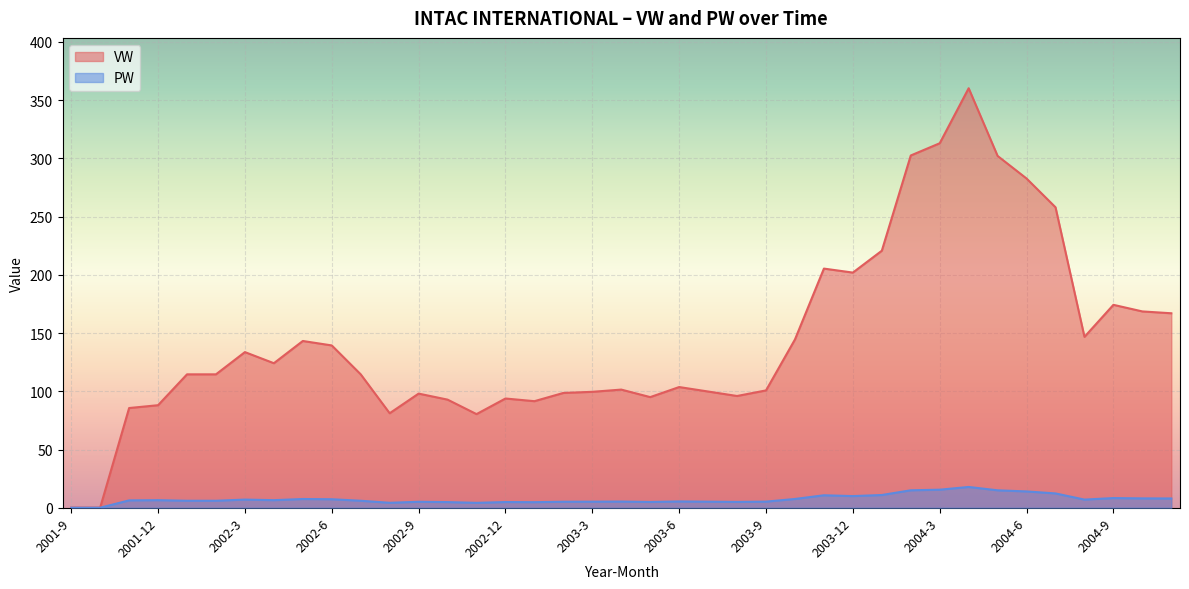

True or false: PW has more than 1 points higher than both neighbors.

True